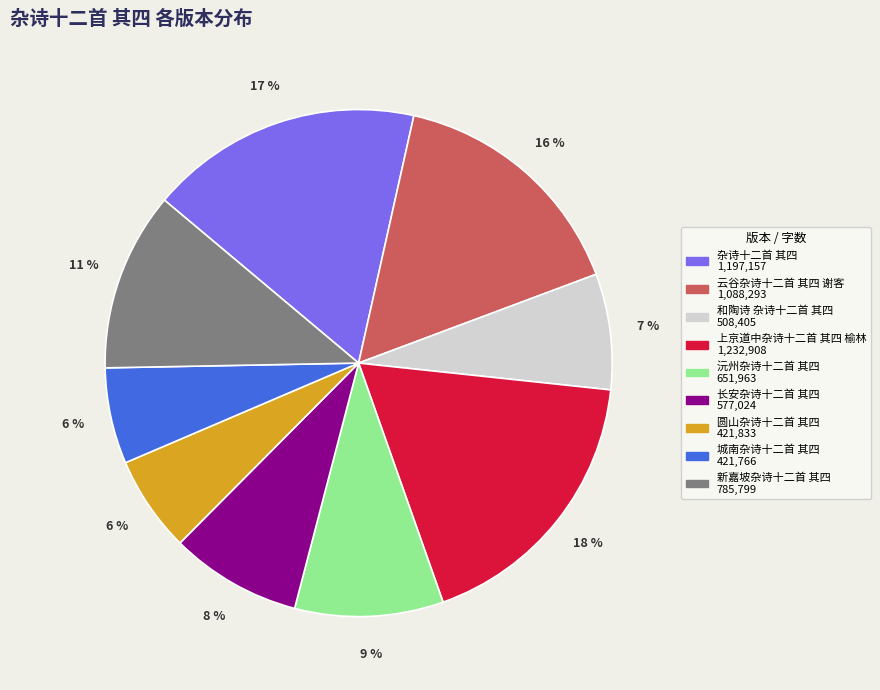

To the nearest percent, what percentage of the pie is 新嘉坡杂诗十二首 其四?

11%